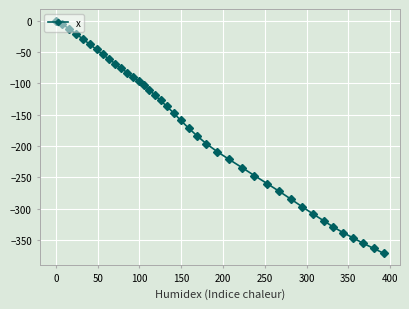

What is the smallest value displayed?

-370.9